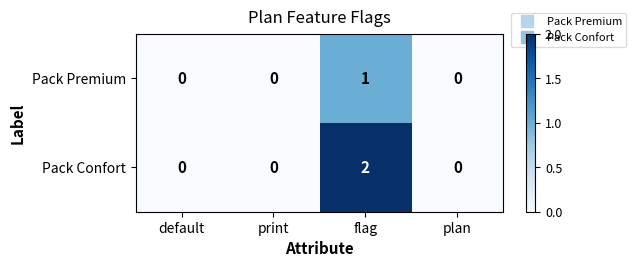

Reading left to right, extract all data points from this chart.

Pack Premium: 0	0	1	0
Pack Confort: 0	0	2	0